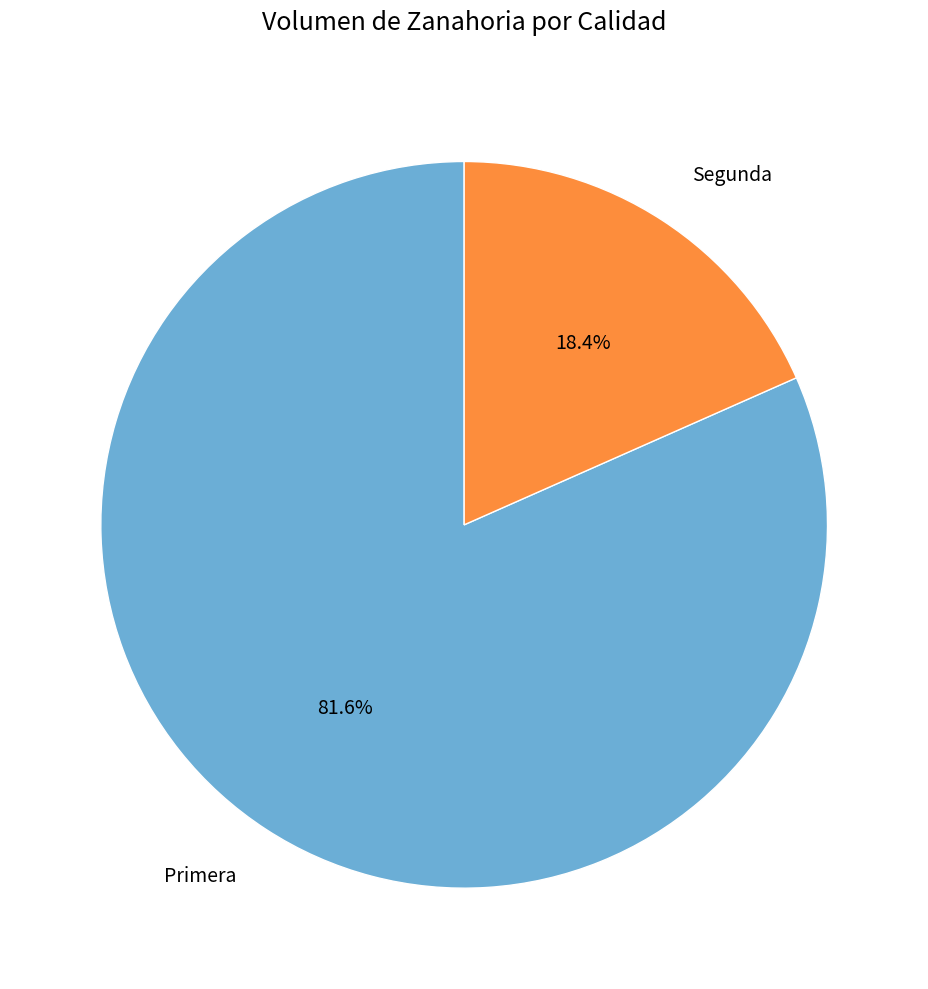

Which slice is the largest?

Primera